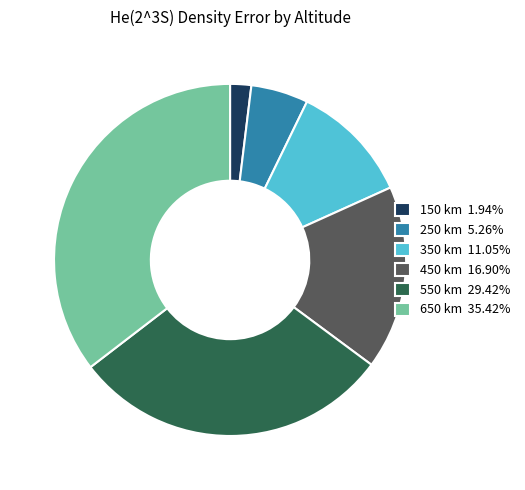

Is it true that 650 km is 35% of the pie?

True